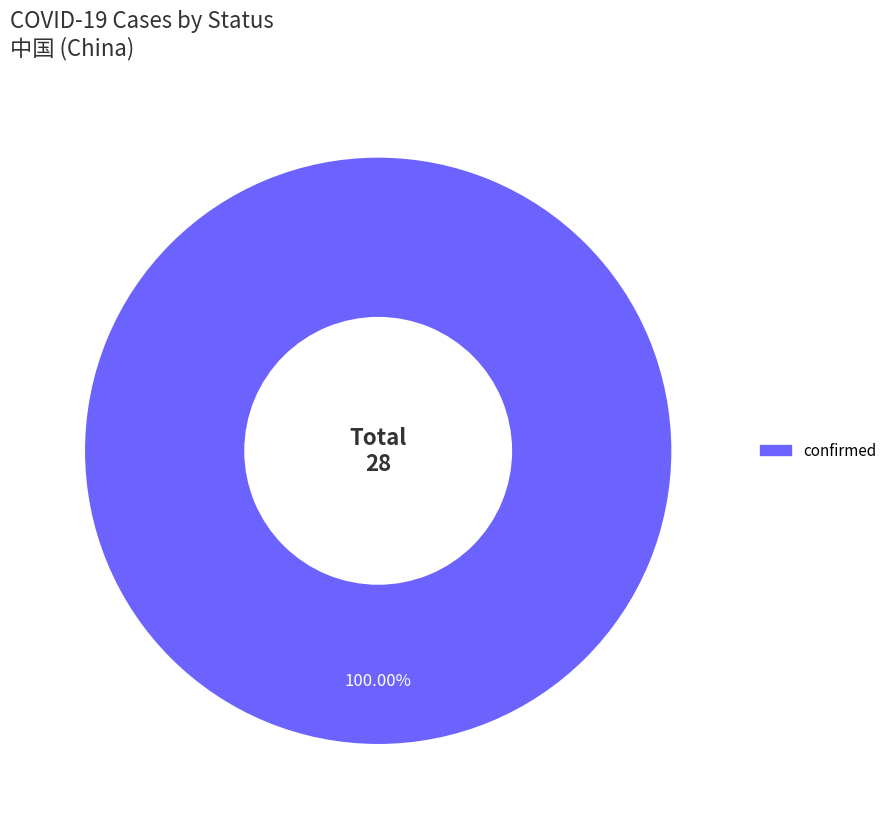

Is there a majority slice in this chart?

Yes